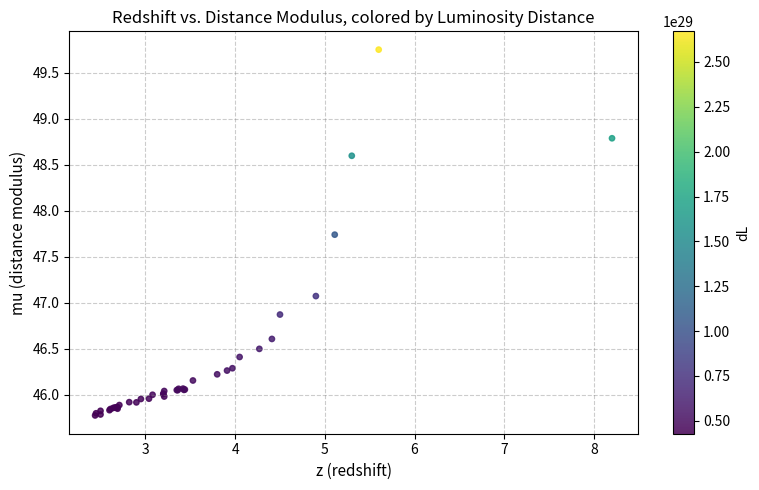

What Y value in the scatter plot is closest to 47?

47.1